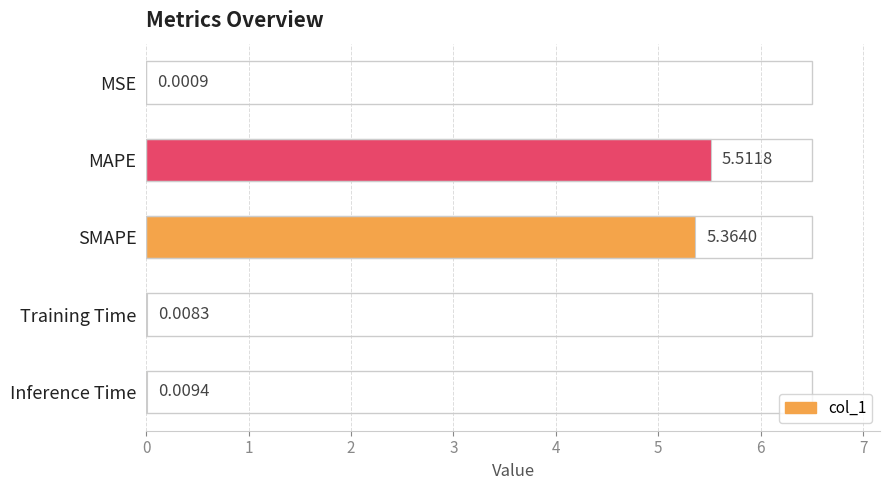

Which category has the highest value across all series?

MAPE